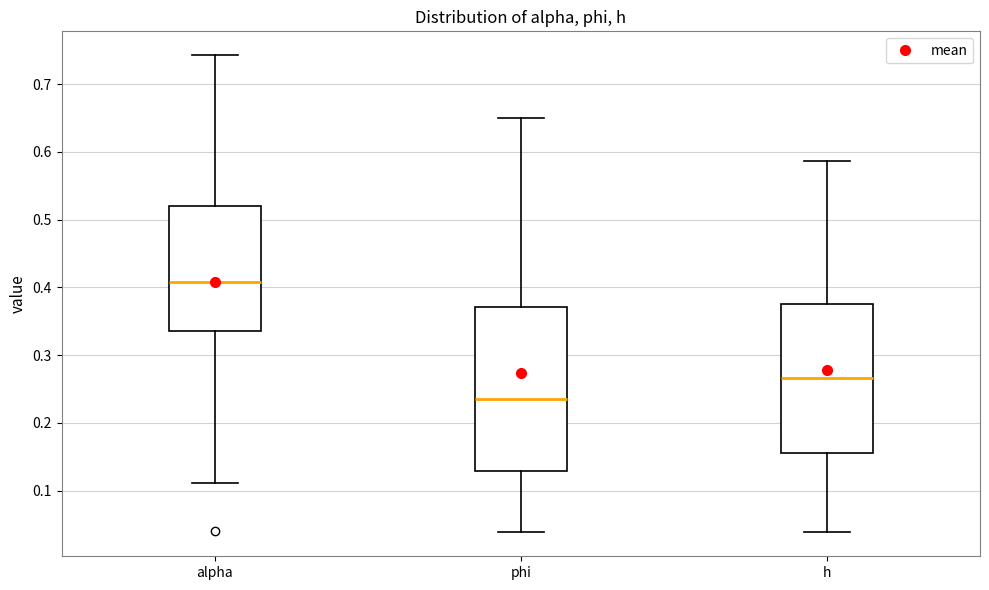

Which box's median line is the highest?

alpha